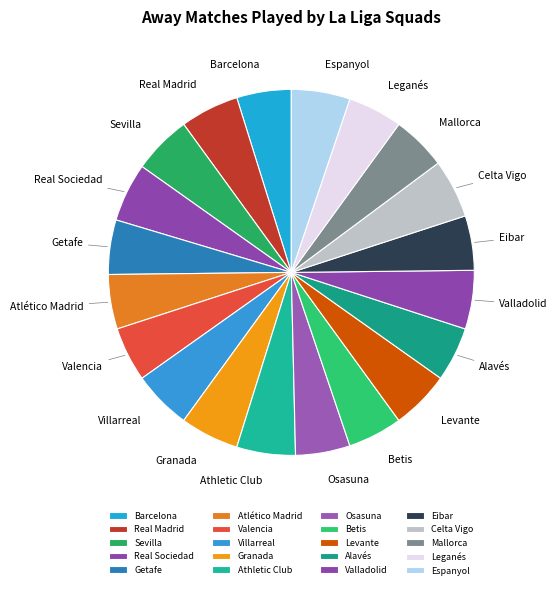

To the nearest percent, what portion does Athletic Club represent?

5%